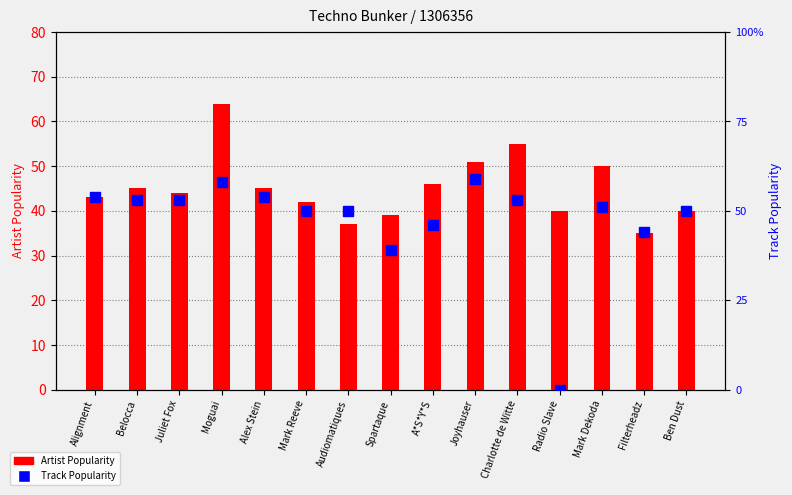

How many groups of bars are there?

15